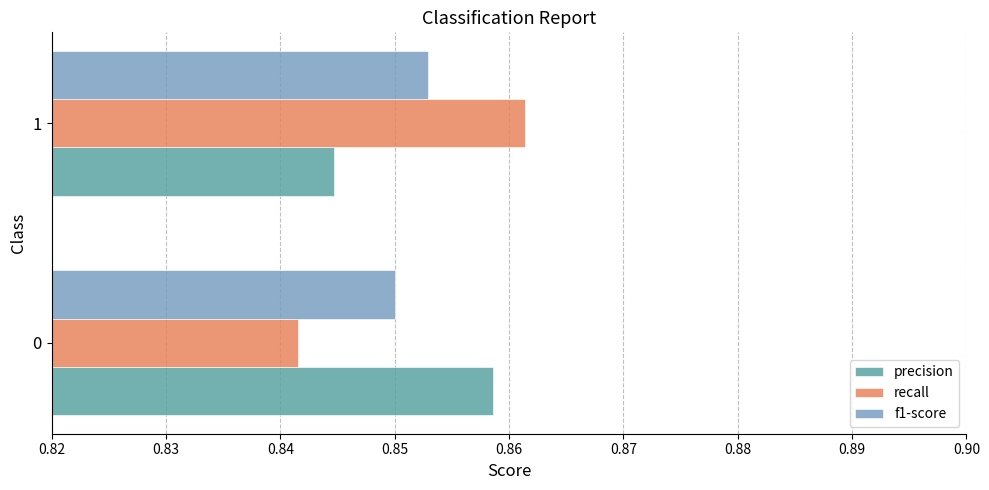

What are all the series names shown in the legend?

precision, recall, f1-score